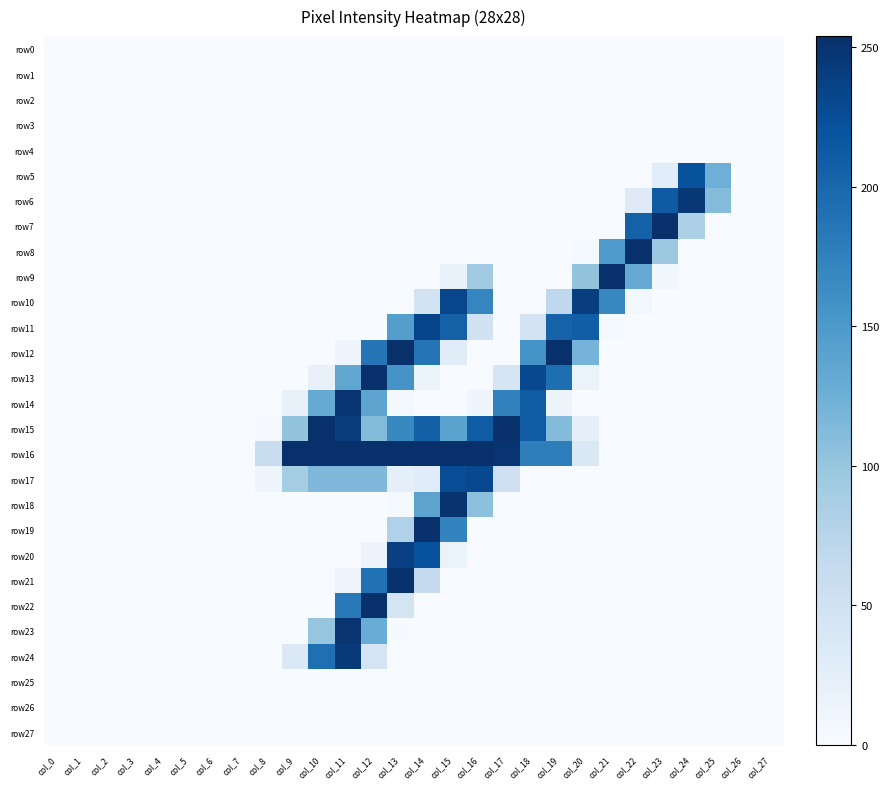

Reading left to right, list all the values displayed in this chart.

row0: col_0=0	col_1=0	col_2=0	col_3=0	col_4=0	col_5=0	col_6=0	col_7=0	col_8=0	col_9=0	col_10=0	col_11=0	col_12=0	col_13=0	col_14=0	col_15=0	col_16=0	col_17=0	col_18=0	col_19=0	col_20=0	col_21=0	col_22=0	col_23=0	col_24=0	col_25=0	col_26=0	col_27=0
row1: col_0=0	col_1=0	col_2=0	col_3=0	col_4=0	col_5=0	col_6=0	col_7=0	col_8=0	col_9=0	col_10=0	col_11=0	col_12=0	col_13=0	col_14=0	col_15=0	col_16=0	col_17=0	col_18=0	col_19=0	col_20=0	col_21=0	col_22=0	col_23=0	col_24=0	col_25=0	col_26=0	col_27=0
row2: col_0=0	col_1=0	col_2=0	col_3=0	col_4=0	col_5=0	col_6=0	col_7=0	col_8=0	col_9=0	col_10=0	col_11=0	col_12=0	col_13=0	col_14=0	col_15=0	col_16=0	col_17=0	col_18=0	col_19=0	col_20=0	col_21=0	col_22=0	col_23=0	col_24=0	col_25=0	col_26=0	col_27=0
row3: col_0=0	col_1=0	col_2=0	col_3=0	col_4=0	col_5=0	col_6=0	col_7=0	col_8=0	col_9=0	col_10=0	col_11=0	col_12=0	col_13=0	col_14=0	col_15=0	col_16=0	col_17=0	col_18=0	col_19=0	col_20=0	col_21=0	col_22=0	col_23=0	col_24=0	col_25=0	col_26=0	col_27=0
row4: col_0=0	col_1=0	col_2=0	col_3=0	col_4=0	col_5=0	col_6=0	col_7=0	col_8=0	col_9=0	col_10=0	col_11=0	col_12=0	col_13=0	col_14=0	col_15=0	col_16=0	col_17=0	col_18=0	col_19=0	col_20=0	col_21=0	col_22=0	col_23=0	col_24=0	col_25=0	col_26=0	col_27=0
row5: col_0=0	col_1=0	col_2=0	col_3=0	col_4=0	col_5=0	col_6=0	col_7=0	col_8=0	col_9=0	col_10=0	col_11=0	col_12=0	col_13=0	col_14=0	col_15=0	col_16=0	col_17=0	col_18=0	col_19=0	col_20=0	col_21=0	col_22=0	col_23=27	col_24=221	col_25=126	col_26=0	col_27=0
row6: col_0=0	col_1=0	col_2=0	col_3=0	col_4=0	col_5=0	col_6=0	col_7=0	col_8=0	col_9=0	col_10=0	col_11=0	col_12=0	col_13=0	col_14=0	col_15=0	col_16=0	col_17=0	col_18=0	col_19=0	col_20=0	col_21=0	col_22=31	col_23=213	col_24=247	col_25=111	col_26=0	col_27=0
row7: col_0=0	col_1=0	col_2=0	col_3=0	col_4=0	col_5=0	col_6=0	col_7=0	col_8=0	col_9=0	col_10=0	col_11=0	col_12=0	col_13=0	col_14=0	col_15=0	col_16=0	col_17=0	col_18=0	col_19=0	col_20=0	col_21=0	col_22=206	col_23=253	col_24=84	col_25=0	col_26=0	col_27=0
row8: col_0=0	col_1=0	col_2=0	col_3=0	col_4=0	col_5=0	col_6=0	col_7=0	col_8=0	col_9=0	col_10=0	col_11=0	col_12=0	col_13=0	col_14=0	col_15=0	col_16=0	col_17=0	col_18=0	col_19=0	col_20=3	col_21=149	col_22=254	col_23=97	col_24=0	col_25=0	col_26=0	col_27=0
row9: col_0=0	col_1=0	col_2=0	col_3=0	col_4=0	col_5=0	col_6=0	col_7=0	col_8=0	col_9=0	col_10=0	col_11=0	col_12=0	col_13=0	col_14=0	col_15=17	col_16=93	col_17=0	col_18=0	col_19=0	col_20=102	col_21=254	col_22=130	col_23=9	col_24=0	col_25=0	col_26=0	col_27=0
row10: col_0=0	col_1=0	col_2=0	col_3=0	col_4=0	col_5=0	col_6=0	col_7=0	col_8=0	col_9=0	col_10=0	col_11=0	col_12=0	col_13=0	col_14=47	col_15=233	col_16=170	col_17=0	col_18=0	col_19=68	col_20=240	col_21=169	col_22=7	col_23=0	col_24=0	col_25=0	col_26=0	col_27=0
row11: col_0=0	col_1=0	col_2=0	col_3=0	col_4=0	col_5=0	col_6=0	col_7=0	col_8=0	col_9=0	col_10=0	col_11=0	col_12=0	col_13=144	col_14=234	col_15=206	col_16=49	col_17=0	col_18=46	col_19=204	col_20=209	col_21=3	col_22=0	col_23=0	col_24=0	col_25=0	col_26=0	col_27=0
row12: col_0=0	col_1=0	col_2=0	col_3=0	col_4=0	col_5=0	col_6=0	col_7=0	col_8=0	col_9=0	col_10=0	col_11=11	col_12=185	col_13=253	col_14=187	col_15=29	col_16=0	col_17=0	col_18=157	col_19=254	col_20=121	col_21=0	col_22=0	col_23=0	col_24=0	col_25=0	col_26=0	col_27=0
row13: col_0=0	col_1=0	col_2=0	col_3=0	col_4=0	col_5=0	col_6=0	col_7=0	col_8=0	col_9=0	col_10=19	col_11=135	col_12=254	col_13=155	col_14=13	col_15=0	col_16=0	col_17=42	col_18=230	col_19=193	col_20=16	col_21=0	col_22=0	col_23=0	col_24=0	col_25=0	col_26=0	col_27=0
row14: col_0=0	col_1=0	col_2=0	col_3=0	col_4=0	col_5=0	col_6=0	col_7=0	col_8=0	col_9=18	col_10=131	col_11=250	col_12=137	col_13=4	col_14=0	col_15=0	col_16=10	col_17=174	col_18=211	col_19=14	col_20=0	col_21=0	col_22=0	col_23=0	col_24=0	col_25=0	col_26=0	col_27=0
row15: col_0=0	col_1=0	col_2=0	col_3=0	col_4=0	col_5=0	col_6=0	col_7=0	col_8=2	col_9=102	col_10=254	col_11=241	col_12=112	col_13=167	col_14=207	col_15=139	col_16=211	col_17=254	col_18=211	col_19=112	col_20=23	col_21=0	col_22=0	col_23=0	col_24=0	col_25=0	col_26=0	col_27=0
row16: col_0=0	col_1=0	col_2=0	col_3=0	col_4=0	col_5=0	col_6=0	col_7=0	col_8=59	col_9=254	col_10=254	col_11=254	col_12=254	col_13=254	col_14=254	col_15=254	col_16=254	col_17=250	col_18=177	col_19=177	col_20=37	col_21=0	col_22=0	col_23=0	col_24=0	col_25=0	col_26=0	col_27=0
row17: col_0=0	col_1=0	col_2=0	col_3=0	col_4=0	col_5=0	col_6=0	col_7=0	col_8=10	col_9=90	col_10=115	col_11=115	col_12=115	col_13=22	col_14=29	col_15=226	col_16=230	col_17=54	col_18=0	col_19=0	col_20=0	col_21=0	col_22=0	col_23=0	col_24=0	col_25=0	col_26=0	col_27=0
row18: col_0=0	col_1=0	col_2=0	col_3=0	col_4=0	col_5=0	col_6=0	col_7=0	col_8=0	col_9=0	col_10=0	col_11=0	col_12=0	col_13=3	col_14=138	col_15=251	col_16=106	col_17=0	col_18=0	col_19=0	col_20=0	col_21=0	col_22=0	col_23=0	col_24=0	col_25=0	col_26=0	col_27=0
row19: col_0=0	col_1=0	col_2=0	col_3=0	col_4=0	col_5=0	col_6=0	col_7=0	col_8=0	col_9=0	col_10=0	col_11=0	col_12=0	col_13=81	col_14=254	col_15=172	col_16=0	col_17=0	col_18=0	col_19=0	col_20=0	col_21=0	col_22=0	col_23=0	col_24=0	col_25=0	col_26=0	col_27=0
row20: col_0=0	col_1=0	col_2=0	col_3=0	col_4=0	col_5=0	col_6=0	col_7=0	col_8=0	col_9=0	col_10=0	col_11=0	col_12=14	col_13=238	col_14=222	col_15=16	col_16=0	col_17=0	col_18=0	col_19=0	col_20=0	col_21=0	col_22=0	col_23=0	col_24=0	col_25=0	col_26=0	col_27=0
row21: col_0=0	col_1=0	col_2=0	col_3=0	col_4=0	col_5=0	col_6=0	col_7=0	col_8=0	col_9=0	col_10=0	col_11=12	col_12=190	col_13=252	col_14=64	col_15=0	col_16=0	col_17=0	col_18=0	col_19=0	col_20=0	col_21=0	col_22=0	col_23=0	col_24=0	col_25=0	col_26=0	col_27=0
row22: col_0=0	col_1=0	col_2=0	col_3=0	col_4=0	col_5=0	col_6=0	col_7=0	col_8=0	col_9=0	col_10=0	col_11=182	col_12=254	col_13=44	col_14=0	col_15=0	col_16=0	col_17=0	col_18=0	col_19=0	col_20=0	col_21=0	col_22=0	col_23=0	col_24=0	col_25=0	col_26=0	col_27=0
row23: col_0=0	col_1=0	col_2=0	col_3=0	col_4=0	col_5=0	col_6=0	col_7=0	col_8=0	col_9=0	col_10=101	col_11=250	col_12=128	col_13=1	col_14=0	col_15=0	col_16=0	col_17=0	col_18=0	col_19=0	col_20=0	col_21=0	col_22=0	col_23=0	col_24=0	col_25=0	col_26=0	col_27=0
row24: col_0=0	col_1=0	col_2=0	col_3=0	col_4=0	col_5=0	col_6=0	col_7=0	col_8=0	col_9=35	col_10=192	col_11=245	col_12=45	col_13=0	col_14=0	col_15=0	col_16=0	col_17=0	col_18=0	col_19=0	col_20=0	col_21=0	col_22=0	col_23=0	col_24=0	col_25=0	col_26=0	col_27=0
row25: col_0=0	col_1=0	col_2=0	col_3=0	col_4=0	col_5=0	col_6=0	col_7=0	col_8=0	col_9=0	col_10=0	col_11=0	col_12=0	col_13=0	col_14=0	col_15=0	col_16=0	col_17=0	col_18=0	col_19=0	col_20=0	col_21=0	col_22=0	col_23=0	col_24=0	col_25=0	col_26=0	col_27=0
row26: col_0=0	col_1=0	col_2=0	col_3=0	col_4=0	col_5=0	col_6=0	col_7=0	col_8=0	col_9=0	col_10=0	col_11=0	col_12=0	col_13=0	col_14=0	col_15=0	col_16=0	col_17=0	col_18=0	col_19=0	col_20=0	col_21=0	col_22=0	col_23=0	col_24=0	col_25=0	col_26=0	col_27=0
row27: col_0=0	col_1=0	col_2=0	col_3=0	col_4=0	col_5=0	col_6=0	col_7=0	col_8=0	col_9=0	col_10=0	col_11=0	col_12=0	col_13=0	col_14=0	col_15=0	col_16=0	col_17=0	col_18=0	col_19=0	col_20=0	col_21=0	col_22=0	col_23=0	col_24=0	col_25=0	col_26=0	col_27=0